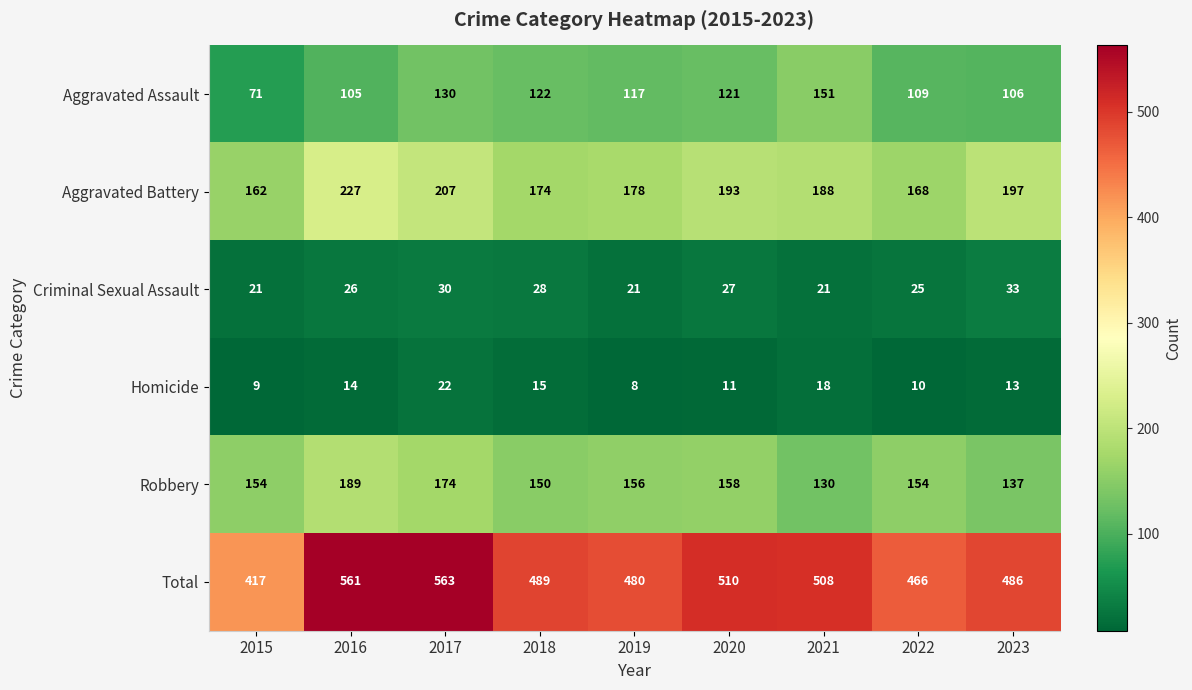

At which label does Aggravated Assault first exceed 117?

2017